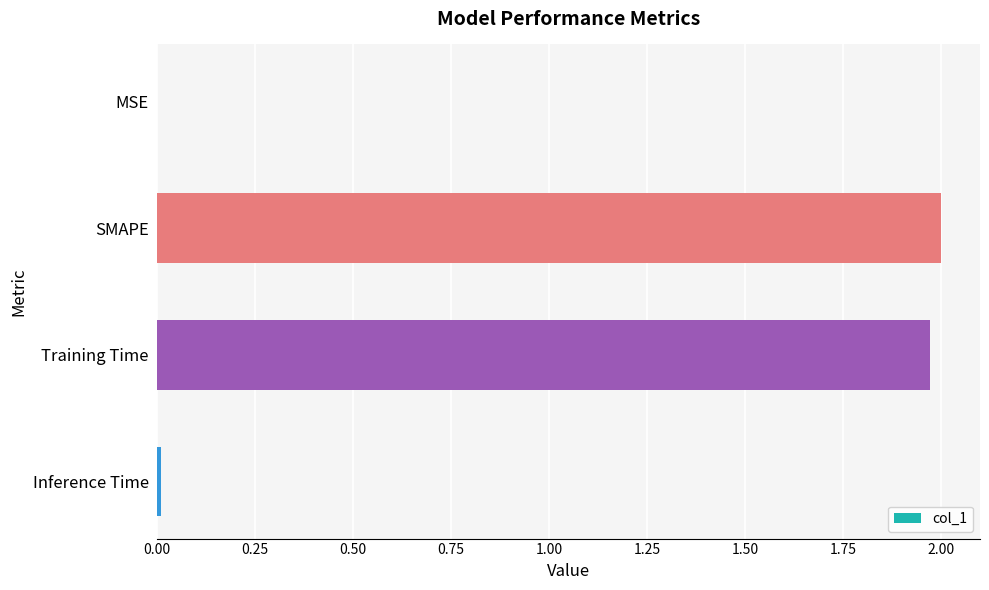

Which category has the highest value across all series?

SMAPE